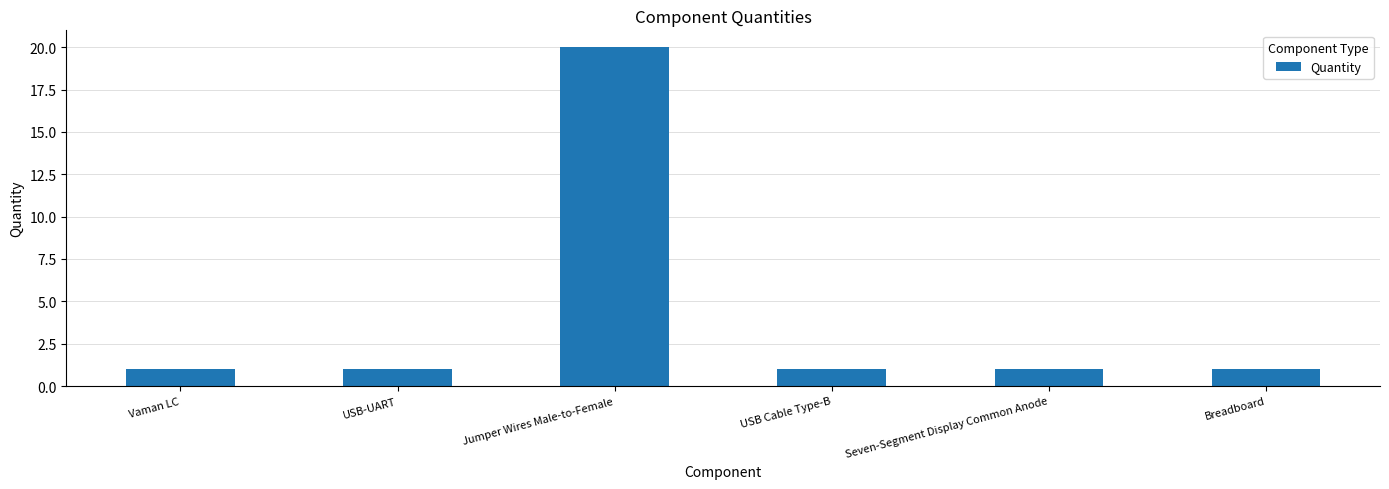

What position from the left is Jumper Wires Male-to-Female?

3